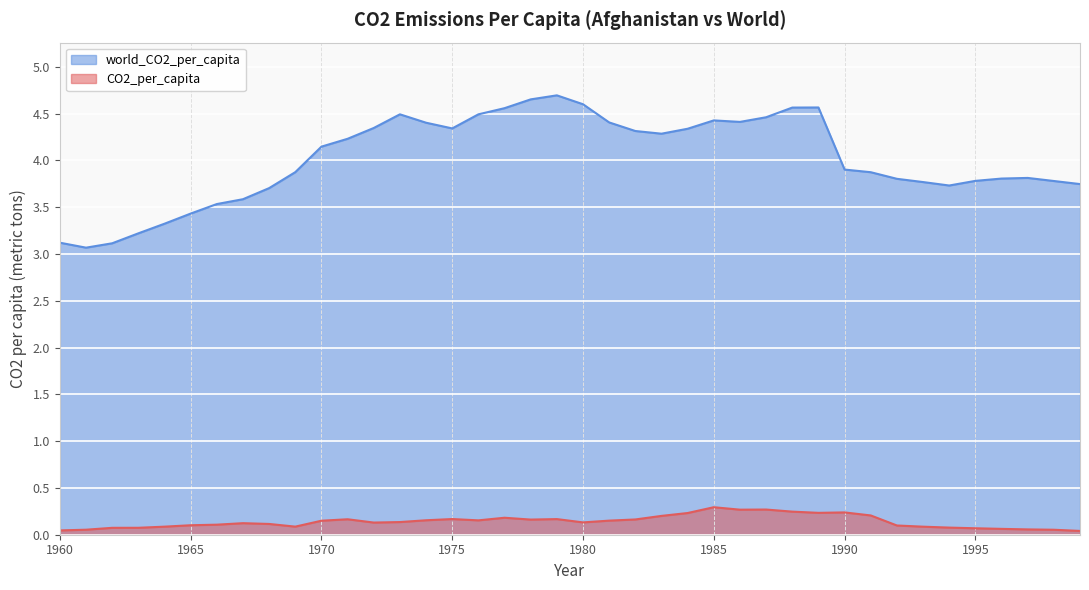

The value of world_CO2_per_capita at 1961 is 3.1. True or false?

True